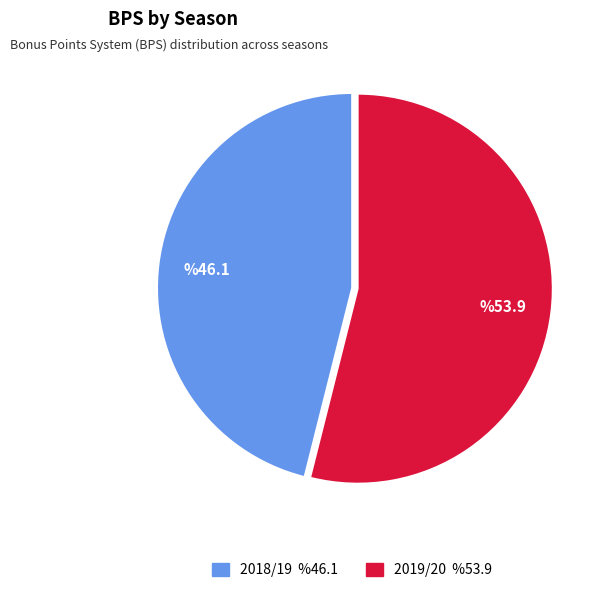

How many slices are in this pie chart?

2